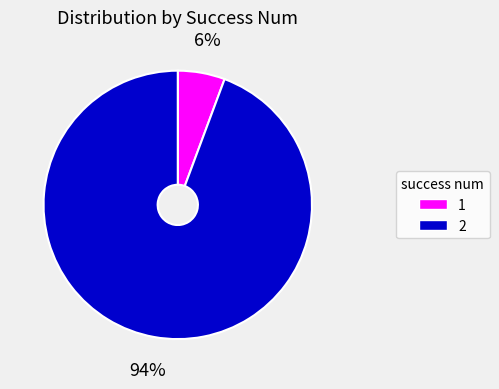

To the nearest percent, what portion does 1 represent?

6%